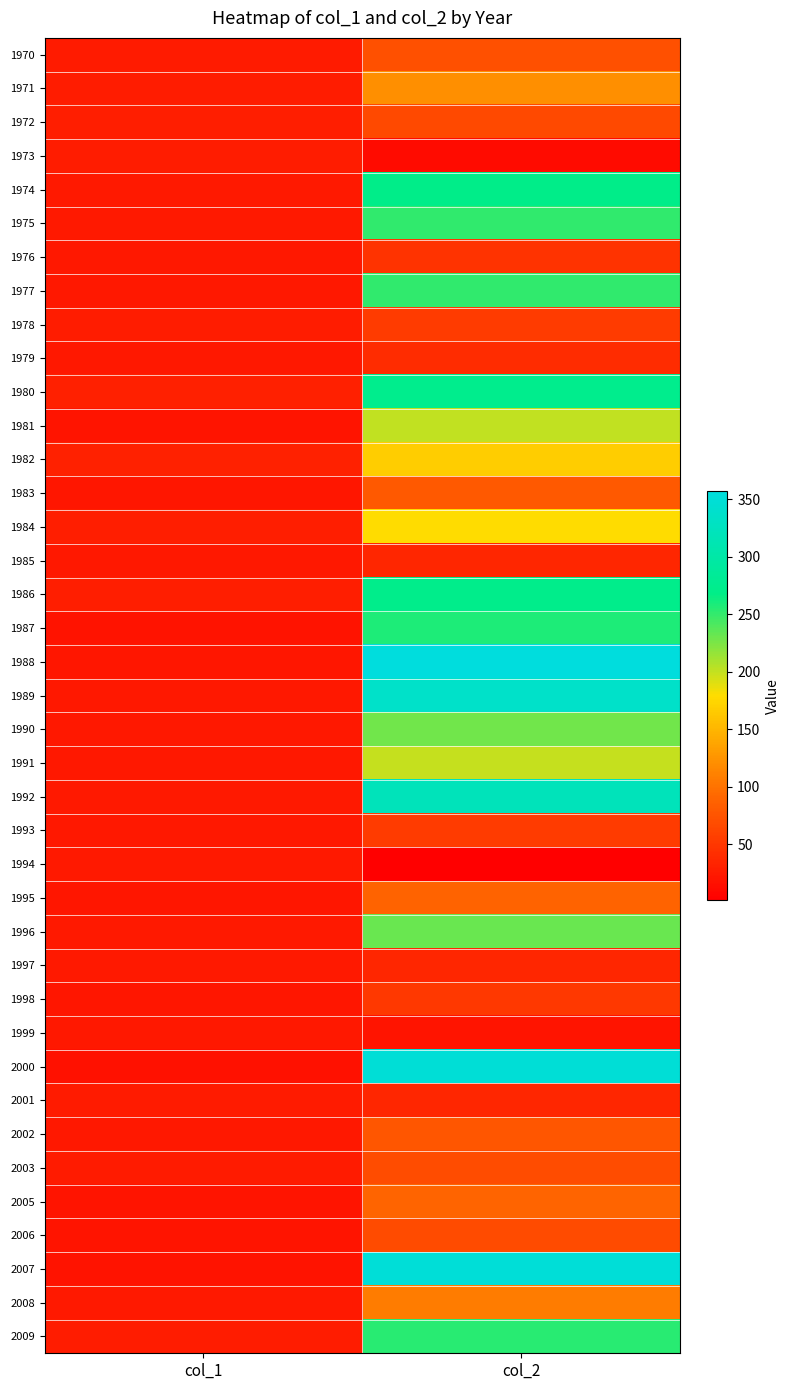

Reading left to right, list all the values displayed in this chart.

1970: col_1=25.0	col_2=71.3
1971: col_1=26.5	col_2=121.8
1972: col_1=28.4	col_2=65.4
1973: col_1=26.9	col_2=11.5
1974: col_1=24.5	col_2=268.9
1975: col_1=23.8	col_2=250.7
1976: col_1=23.3	col_2=47.2
1977: col_1=22.4	col_2=250.5
1978: col_1=26.8	col_2=52.8
1979: col_1=22.3	col_2=40.8
1980: col_1=29.5	col_2=272.8
1981: col_1=20.0	col_2=200.6
1982: col_1=30.5	col_2=167.4
1983: col_1=20.9	col_2=80.5
1984: col_1=27.9	col_2=179.2
1985: col_1=22.8	col_2=35.6
1986: col_1=28.2	col_2=272.2
1987: col_1=19.3	col_2=258.0
1988: col_1=21.0	col_2=357.6
1989: col_1=22.5	col_2=336.2
1990: col_1=23.3	col_2=229.0
1991: col_1=23.0	col_2=199.2
1992: col_1=24.1	col_2=321.1
1993: col_1=22.6	col_2=53.1
1994: col_1=24.6	col_2=1.3
1995: col_1=21.5	col_2=88.8
1996: col_1=24.4	col_2=232.2
1997: col_1=24.8	col_2=35.5
1998: col_1=21.0	col_2=50.6
1999: col_1=22.4	col_2=19.8
2000: col_1=17.0	col_2=349.3
2001: col_1=26.0	col_2=34.8
2002: col_1=22.4	col_2=76.6
2003: col_1=26.3	col_2=68.9
2005: col_1=20.8	col_2=89.9
2006: col_1=20.1	col_2=67.1
2007: col_1=19.2	col_2=351.5
2008: col_1=24.3	col_2=108.0
2009: col_1=27.4	col_2=253.4